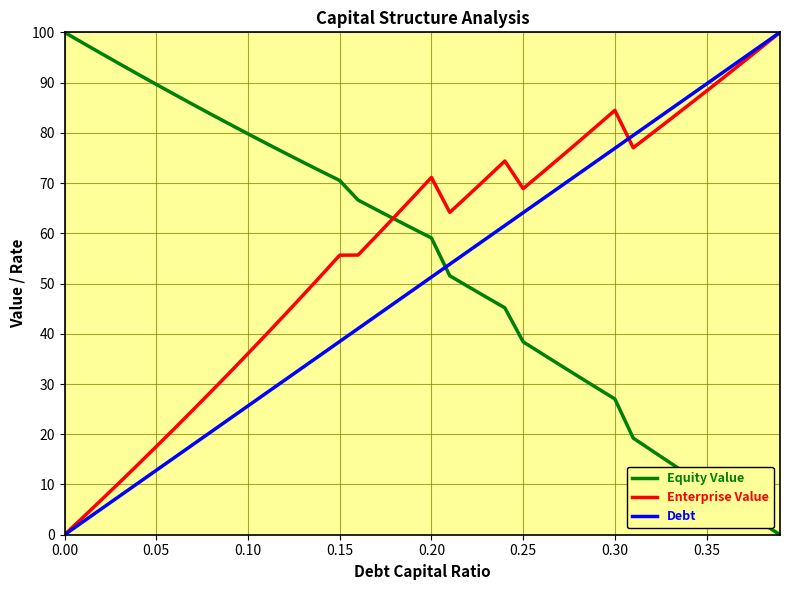

What is the maximum value shown in the chart?

100.0